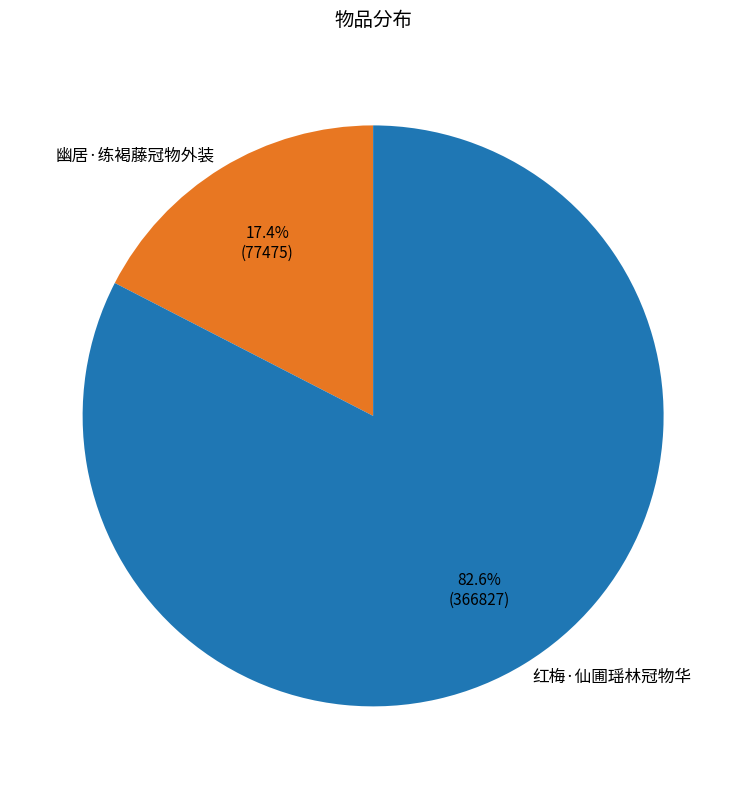

Approximately how many times larger is the value at 幽居·练褐藤冠物外装 compared to 红梅·仙圃瑶林冠物华?

0.2